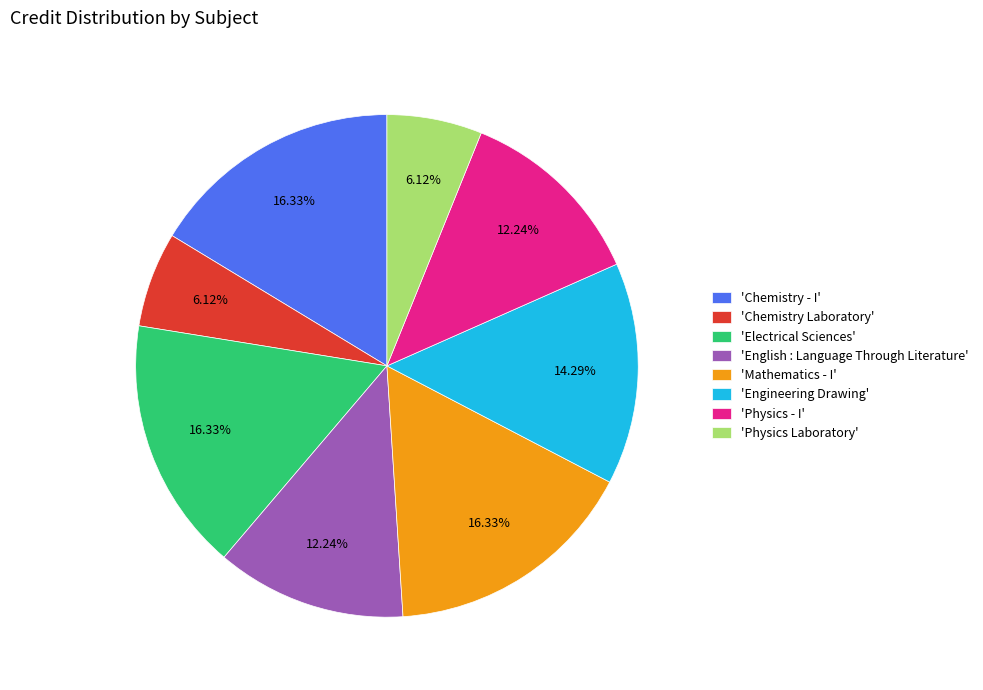

Does 'Engineering Drawing' represent more than half of the total?

No